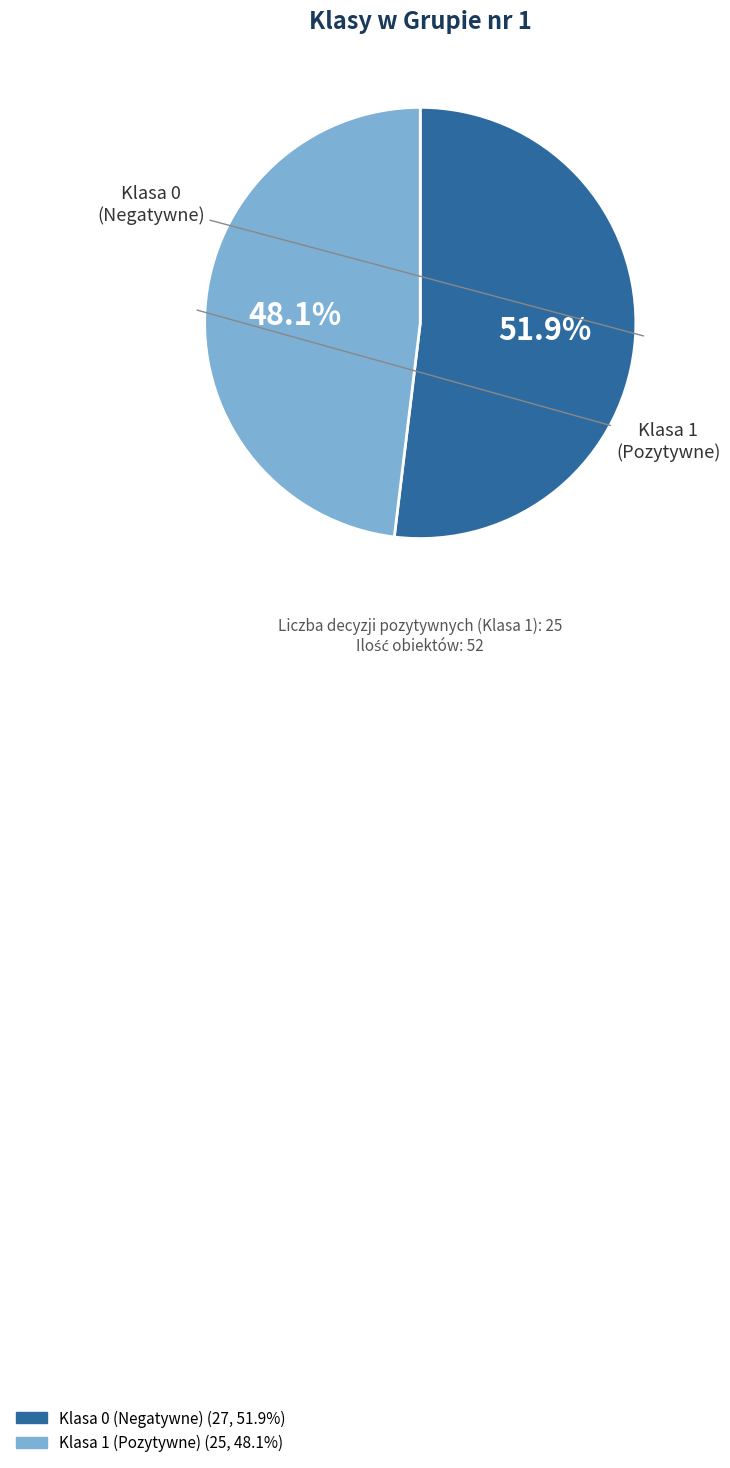

To the nearest percent, what is the difference between the Klasa 0 and Klasa 1 slice percentages?

4%